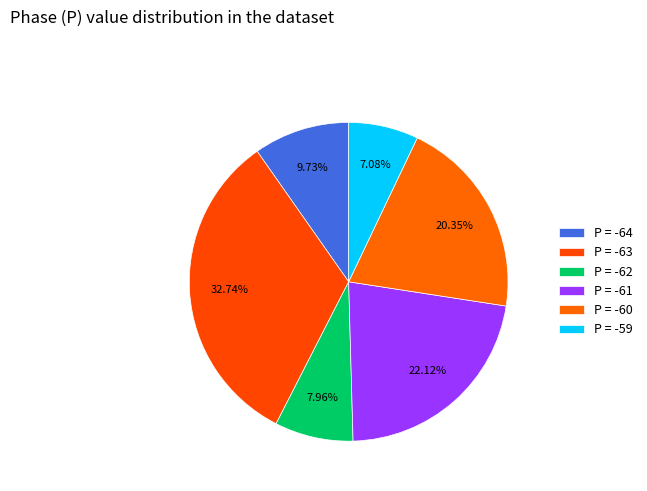

Is there any slice that represents more than half of the pie?

No